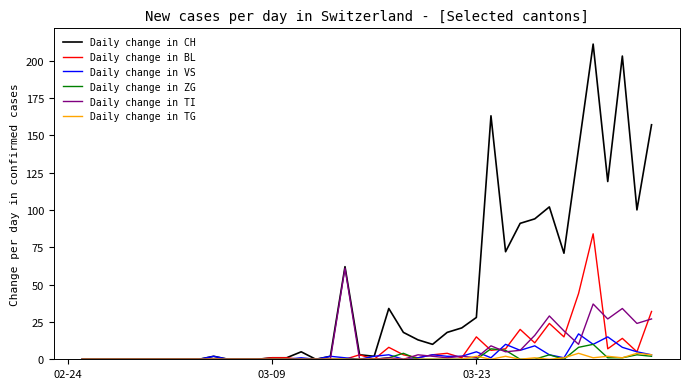

What is the sum of all Daily change in ZG values?

46